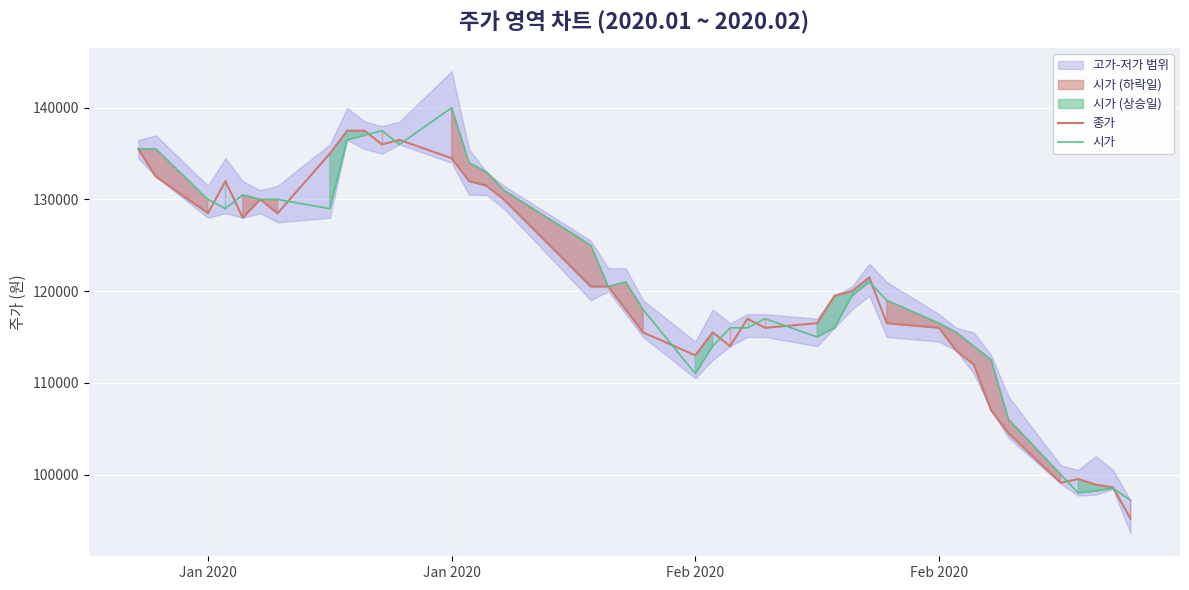

Reading left to right, extract all data points from this chart.

종가: 135500	132500	128500	132000	128000	130000	128500	135000	137500	137500	136000	136500	134500	132000	131500	130000	120500	120500	118000	115500	113000	115500	114000	117000	116000	116500	119500	120000	121500	116500	116000	113500	112000	107000	104500	99100	99500	98900	98600	95200
시가: 135500	135500	130000	129000	130500	130000	130000	129000	136500	137000	137500	136000	140000	134000	133000	131000	125000	120500	121000	118000	111000	114000	116000	116000	117000	115000	116000	119500	121000	119000	116500	115500	114000	112500	106000	100000	98000	98200	98500	97200